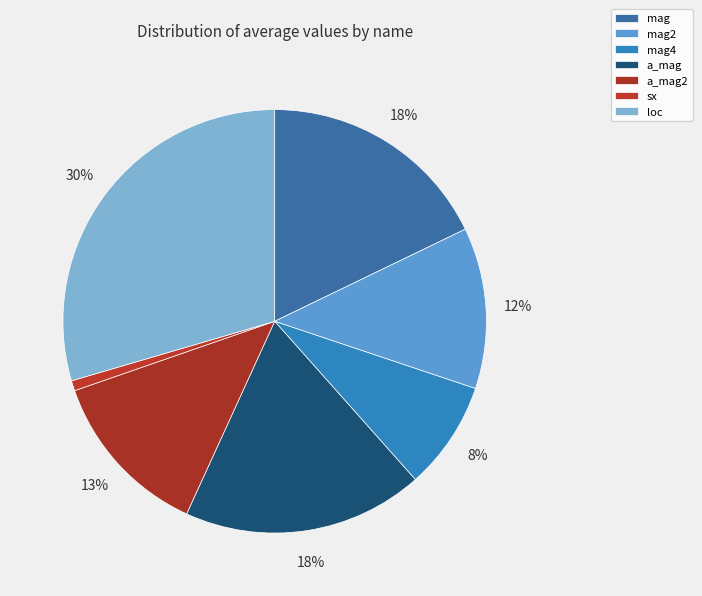

Does any single category account for the majority?

No